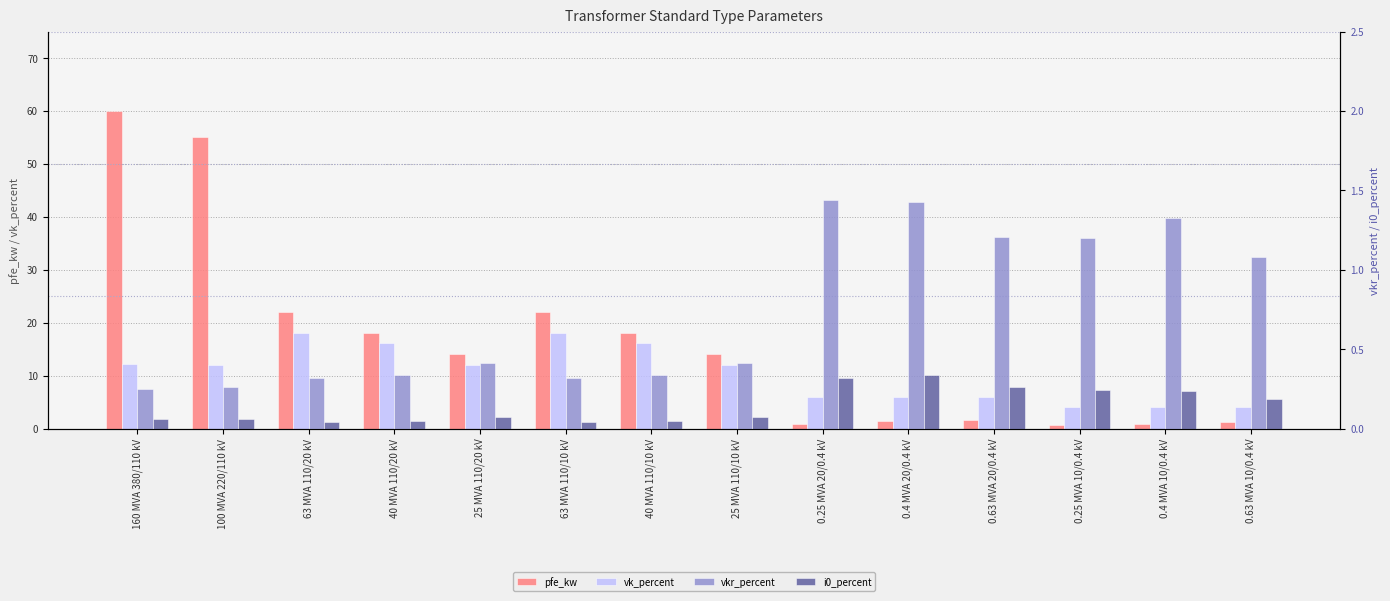

How many bars are there in total?

56